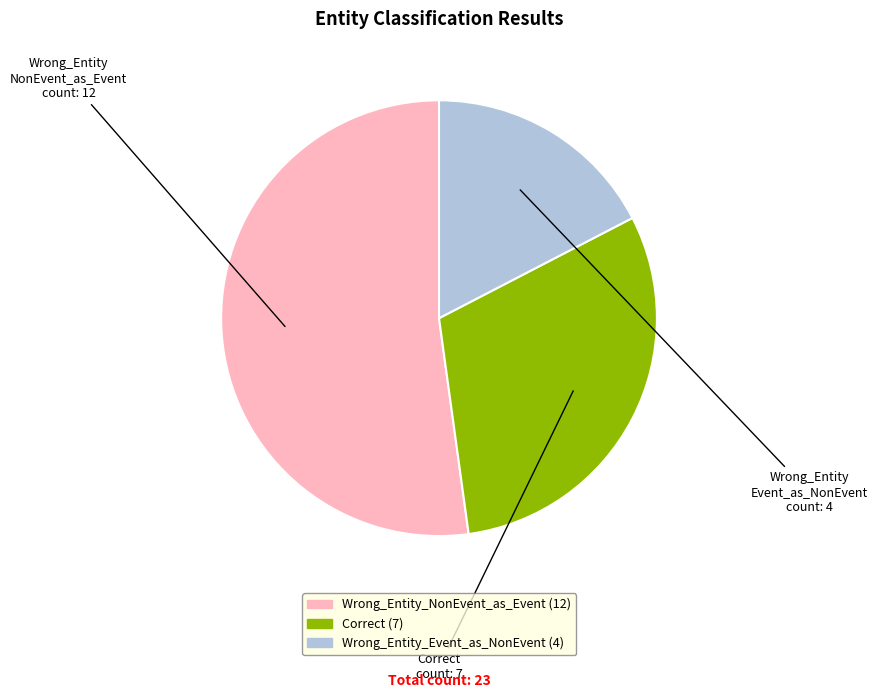

The Wrong_Entity_NonEvent_as_Event slice represents 52% of the pie. True or false?

True